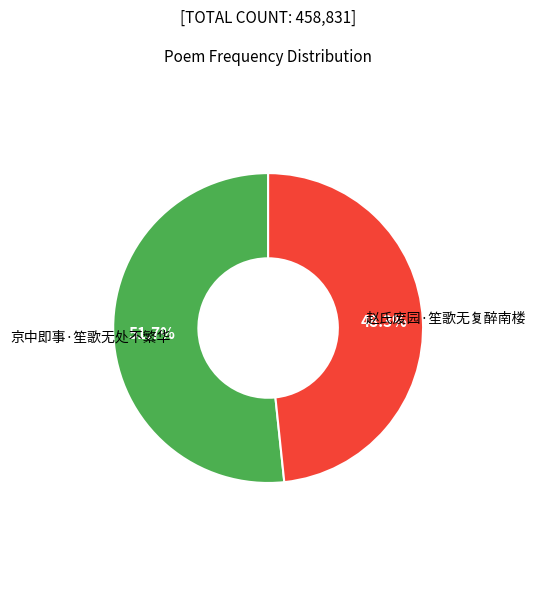

What is the ratio of the value at 京中即事·笙歌无处不繁华 to the value at 赵氏废园·笙歌无复醉南楼?

1.1